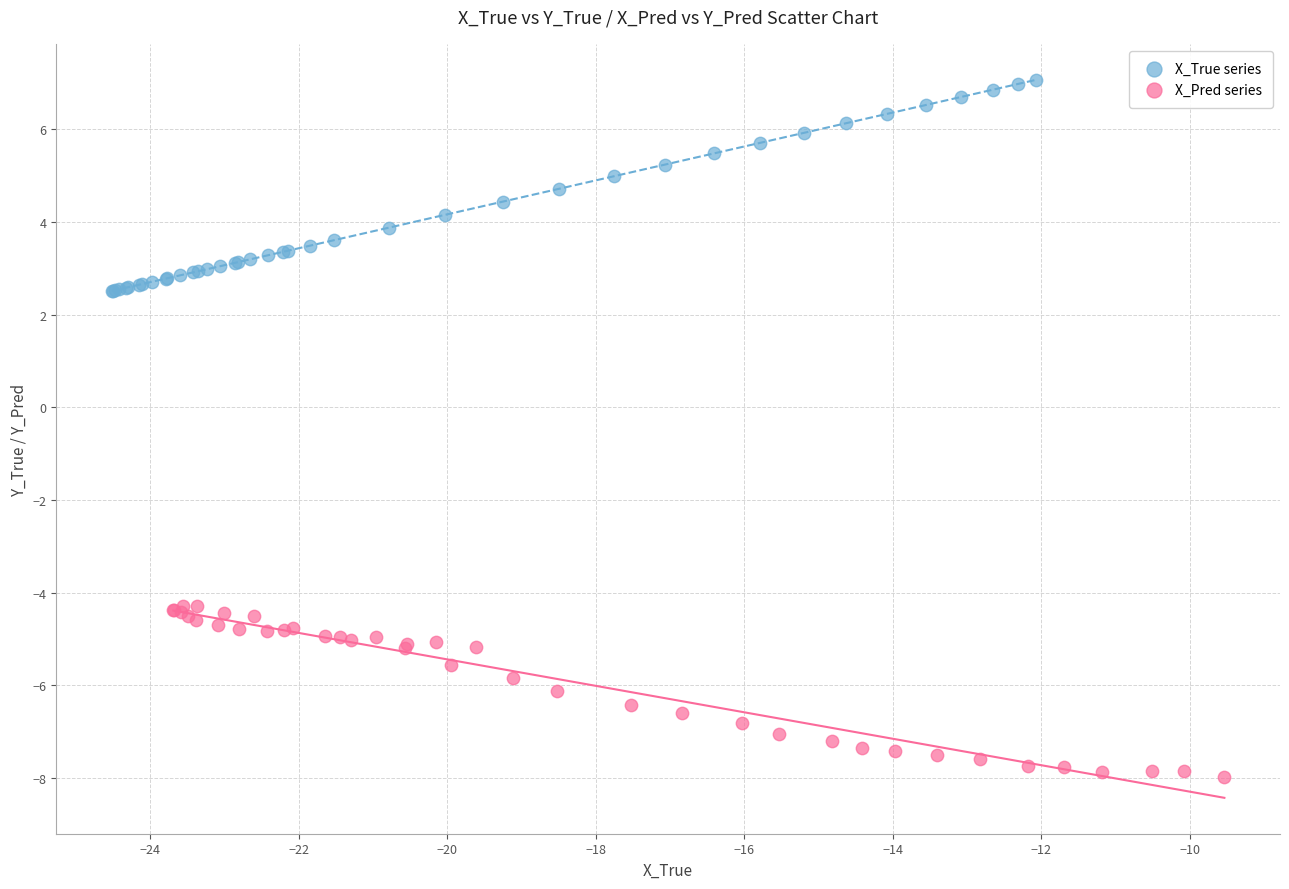

Which series reaches the minimum Y coordinate?

X_Pred series